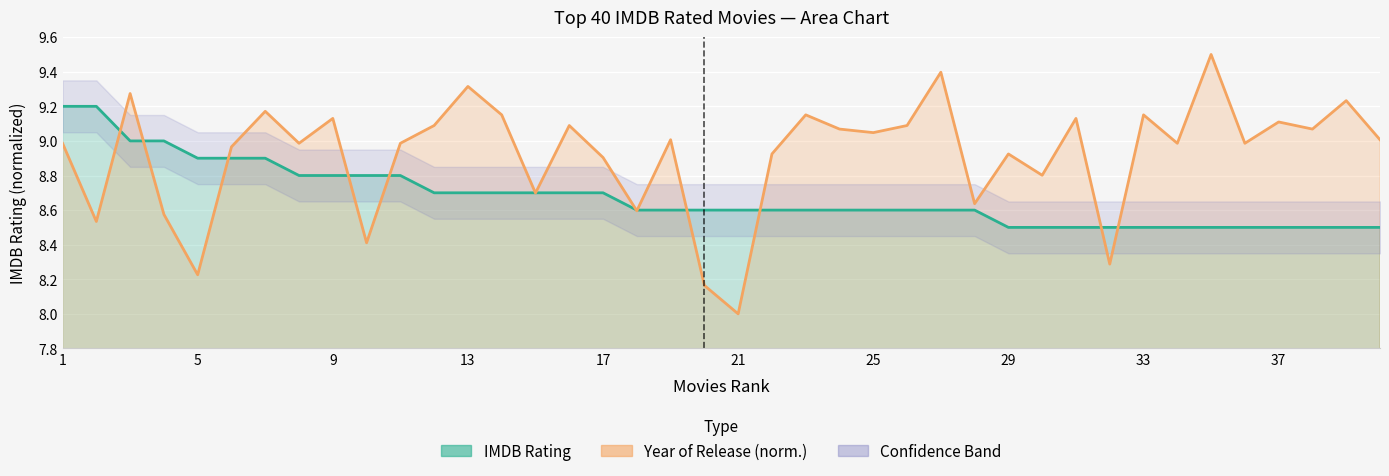

The Year of Release series shows 15.6 at 19. True or false?

False